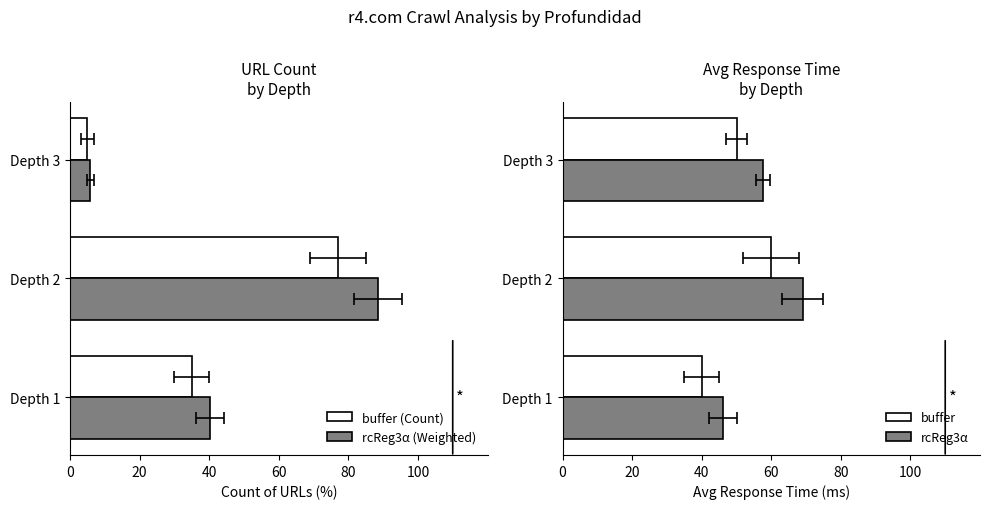

List the series in order of their peak value, highest first.

Weighted Count, Count, Weighted Avg Time, Avg Time (ms)